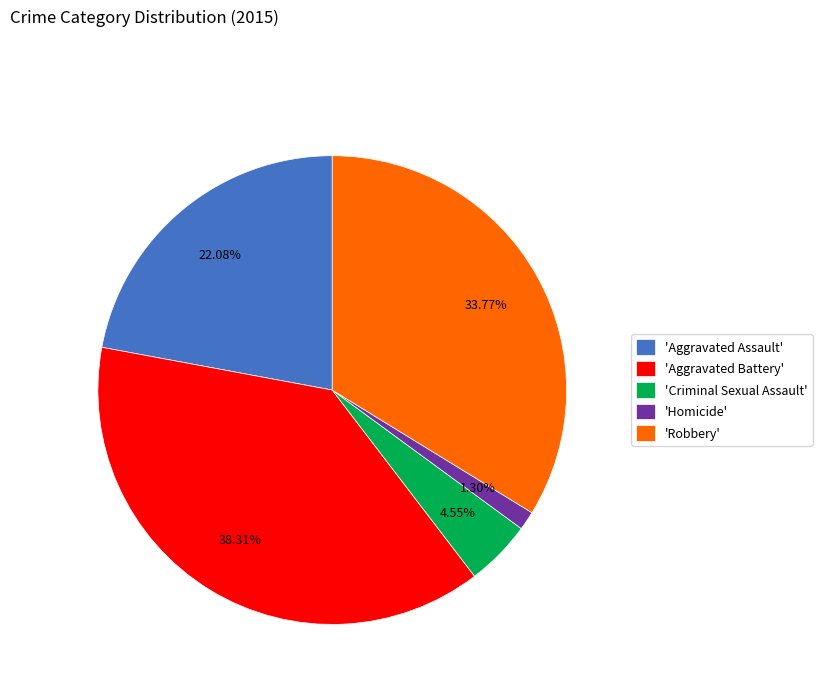

What is the ratio of the value at 'Aggravated Battery' to the value at 'Criminal Sexual Assault'?

8.4